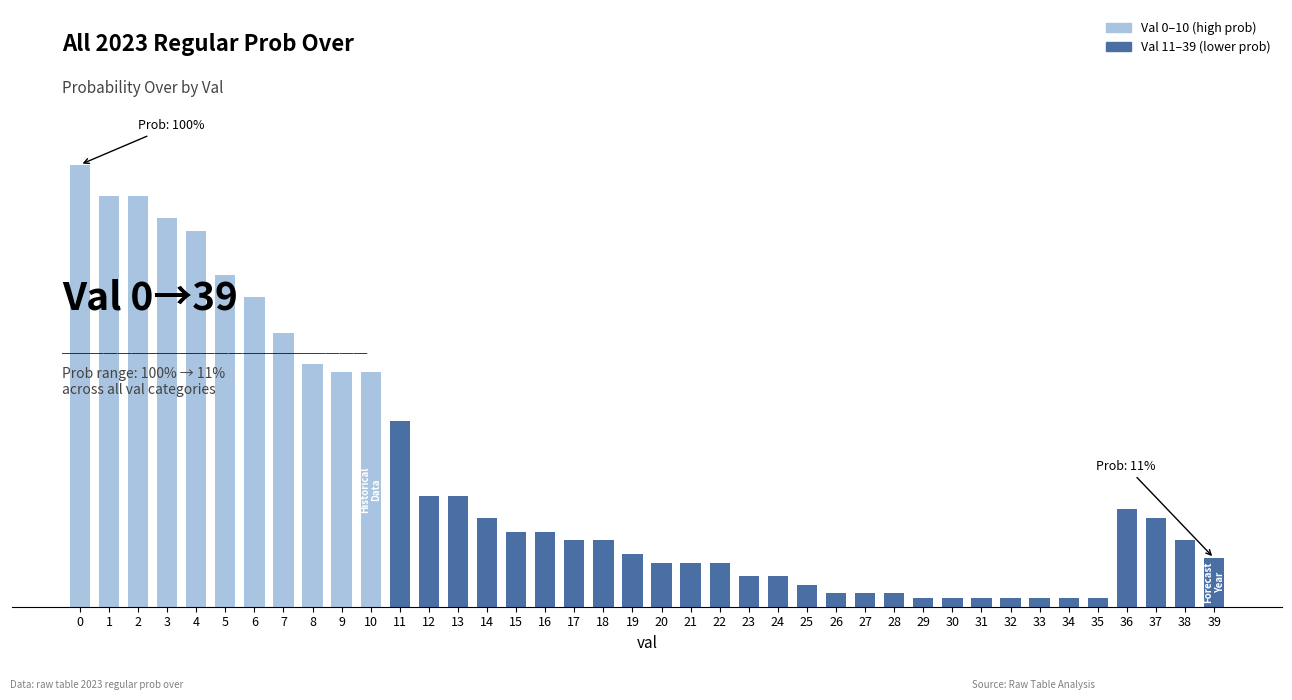

Which label corresponds to the smallest value in the chart?

29